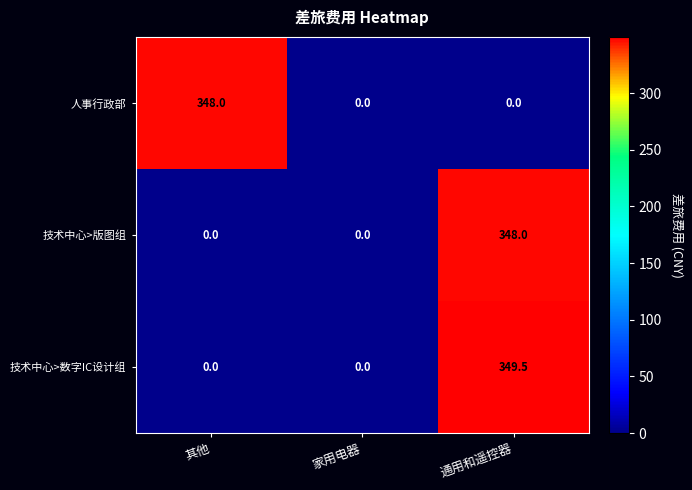

Which series has the largest range (max minus min)?

技术中心>数字IC设计组